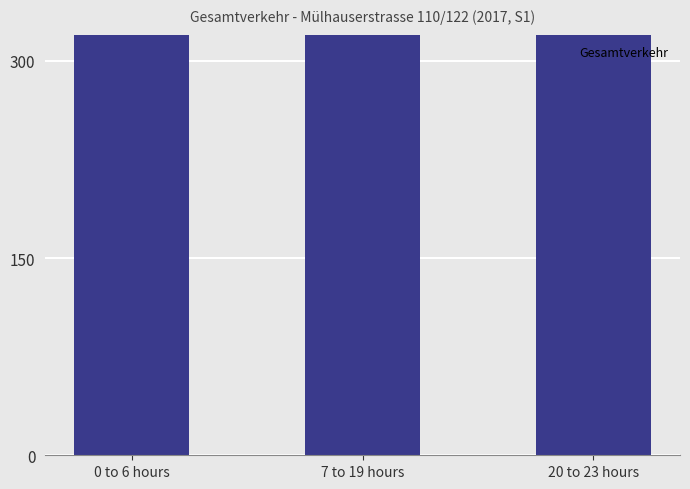

Rank the categories by value from highest to lowest.

7 to 19 hours, 0 to 6 hours, 20 to 23 hours